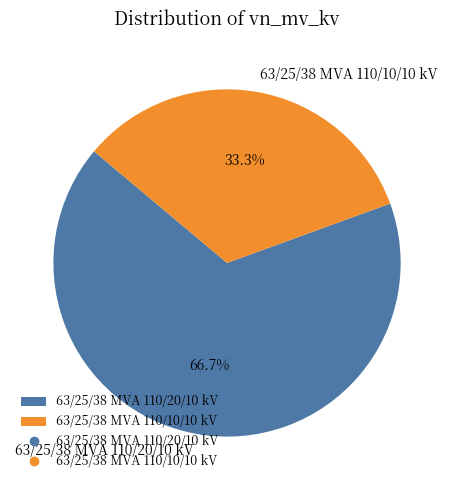

The 63/25/38 MVA 110/10/10 kV slice represents 33% of the pie. True or false?

True